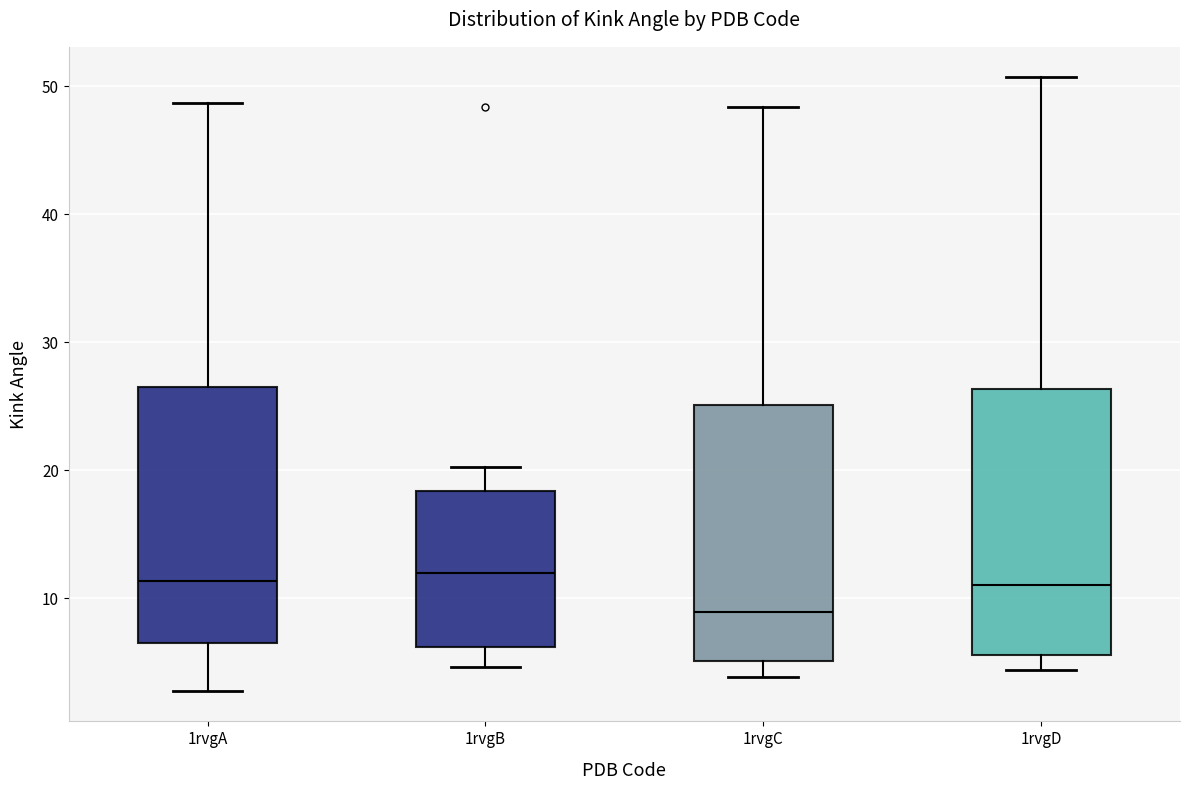

Reading left to right, read every box against the y-axis: the position of its median line, the range the box covers, and the ends of its whiskers. The values are not printed on the chart, so give them approximately, as read against the axis.

1rvgA: median 11, box 6 to 26, whiskers 3 to 49
1rvgB: median 12, box 6 to 18, whiskers 5 to 20
1rvgC: median 9, box 5 to 25, whiskers 4 to 48
1rvgD: median 11, box 6 to 26, whiskers 4 to 51